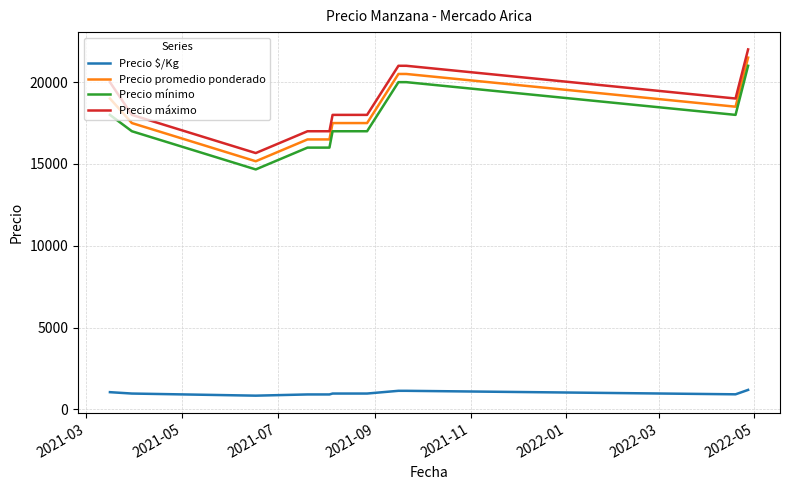

What is the smallest value displayed?

842.7